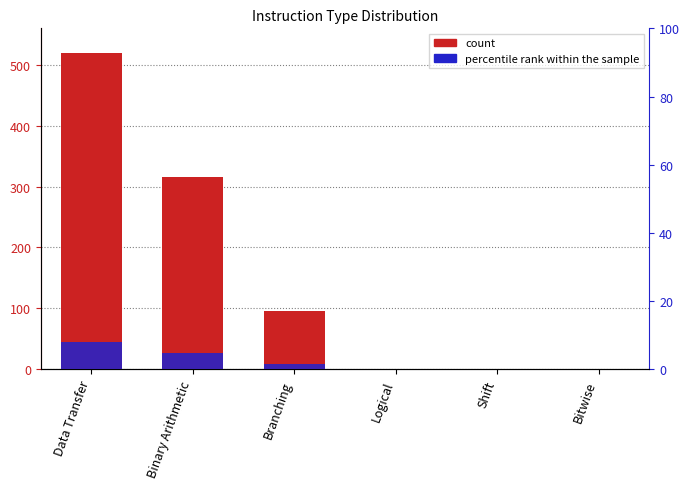

Is it true that col_1 equals -176.9 at Shift?

False